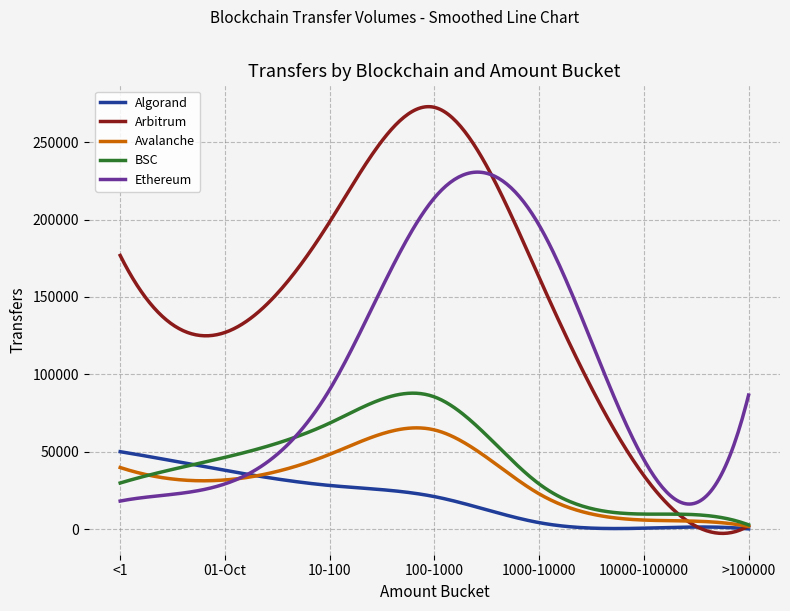

What is the maximum value for Ethereum?

230633.2